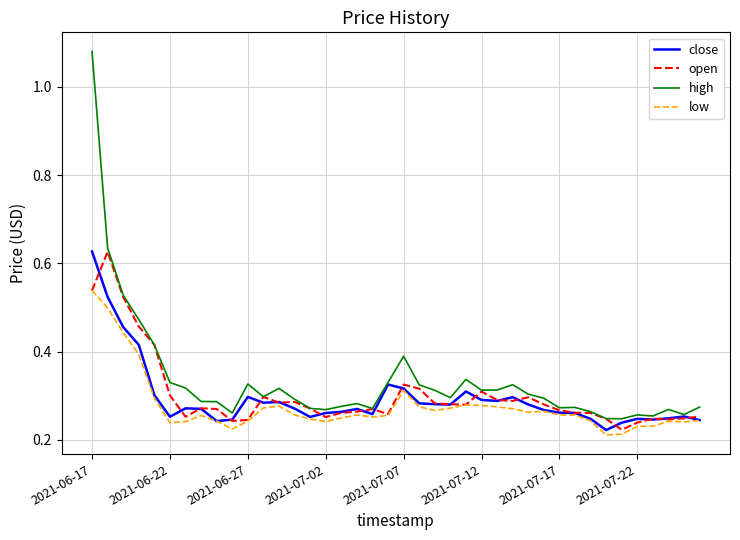

What are all the series names shown in the legend?

close, open, high, low